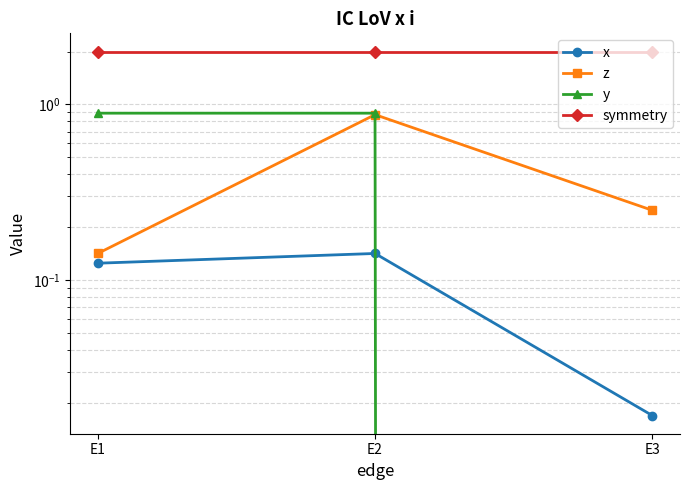

What is the sum of the symmetry values at E2 and E1?

4.0